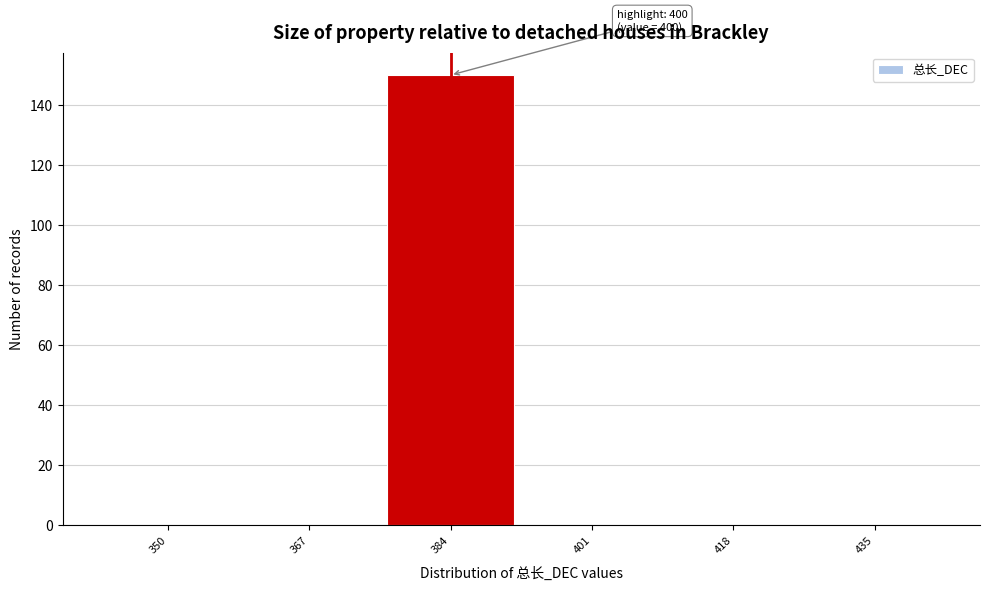

Reading right to left, list all the values displayed in this chart.

435=0	418=0	401=0	384=150	367=0	350=0